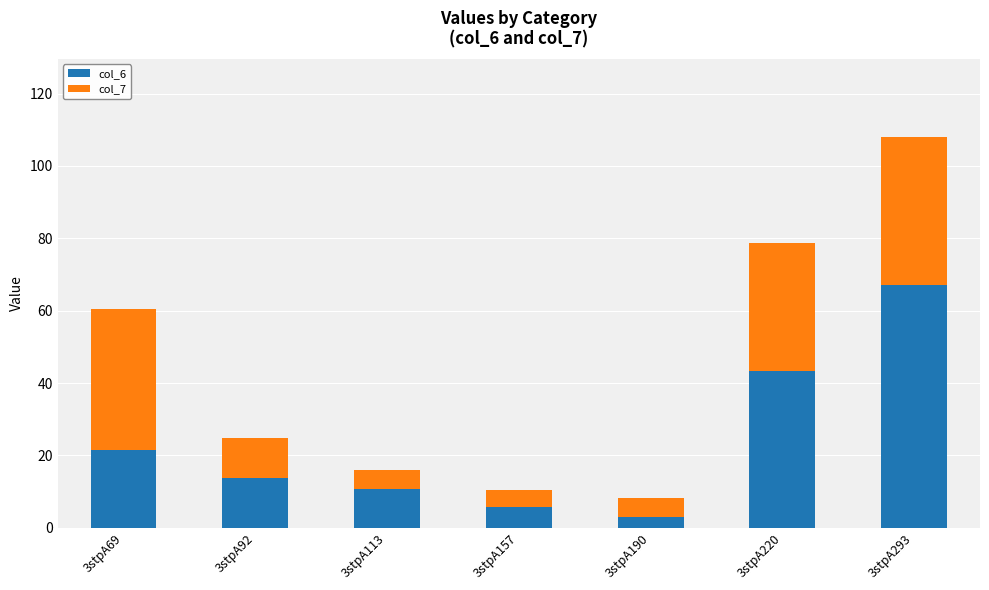

Are the bars horizontal?

No